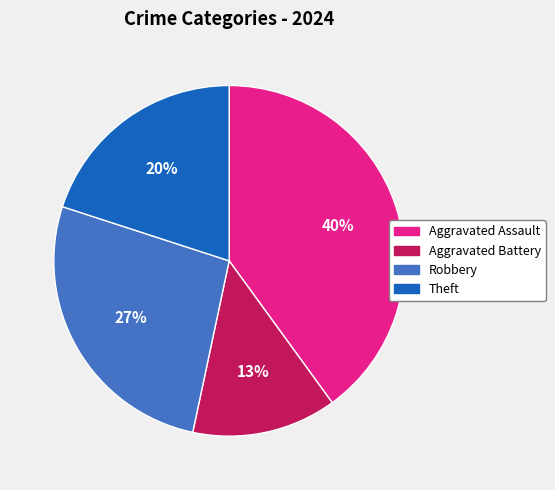

Does any single category account for the majority?

No